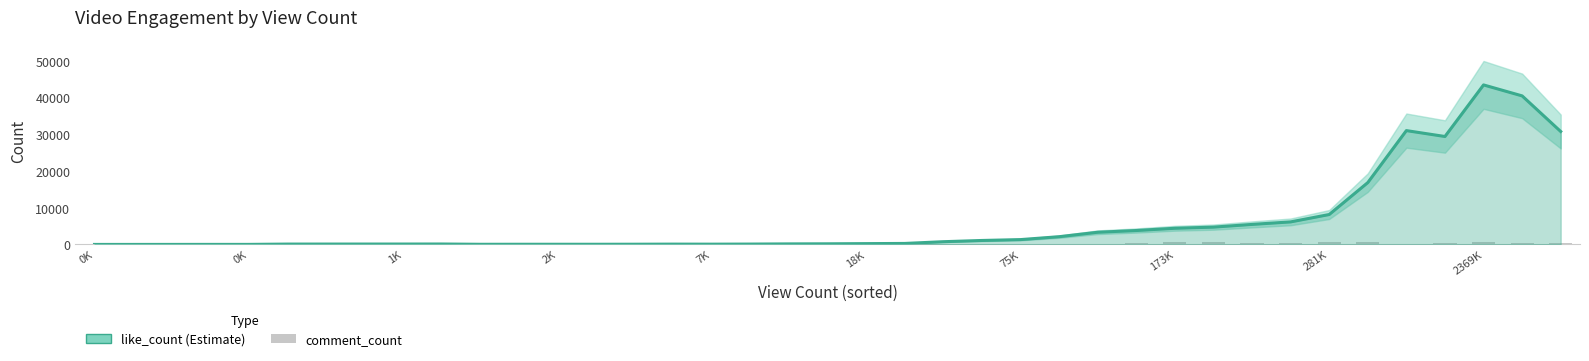

Which series has the widest spread of values?

like_count